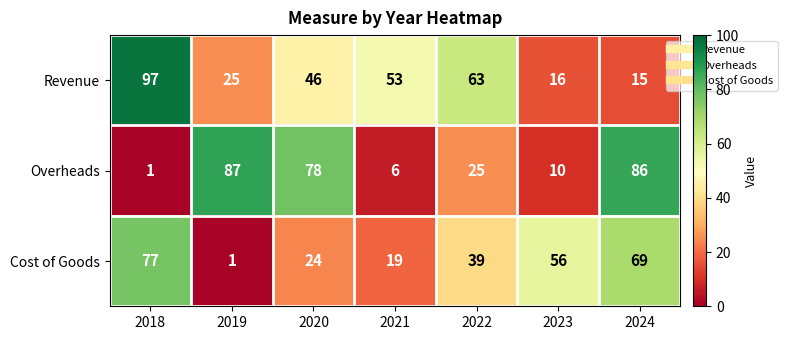

List the series in order of their peak value, highest first.

Revenue, Overheads, Cost of Goods